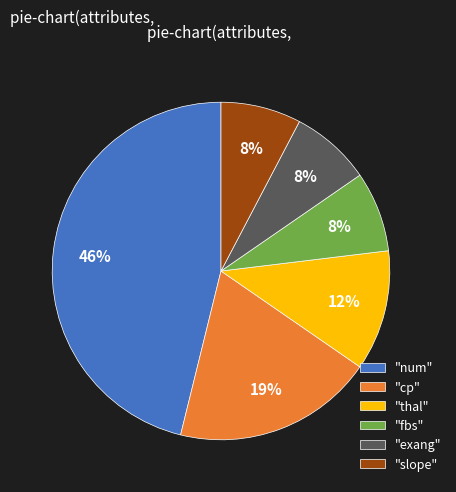

Do "thal" and "exang" together represent more than half of the pie?

No